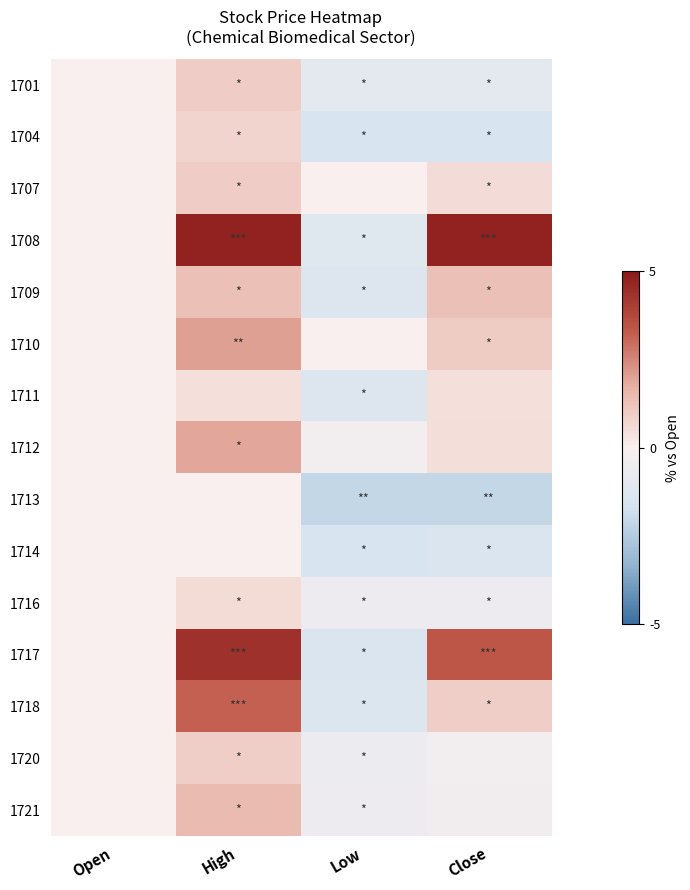

What is the total value across all series at Low?

-14.7